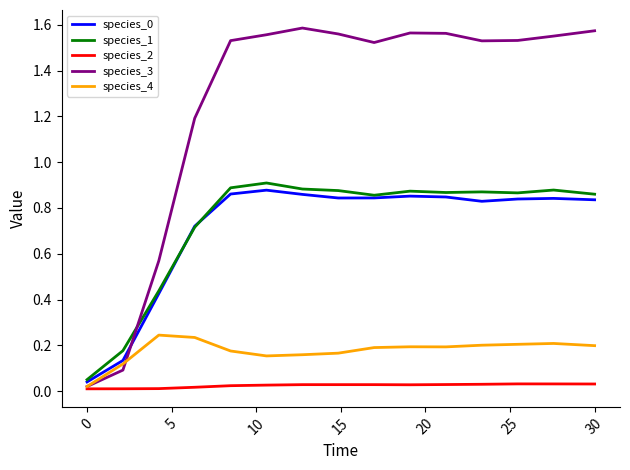

True or false: species_2 and species_1 intersect in this chart.

False